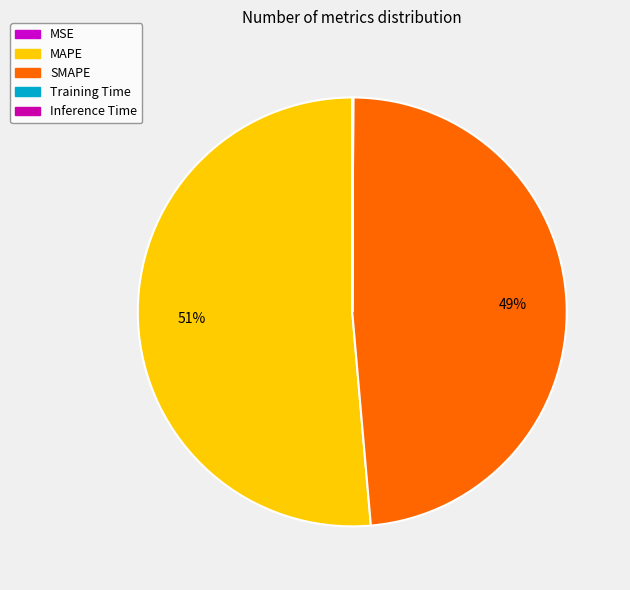

Is there a majority slice in this chart?

Yes